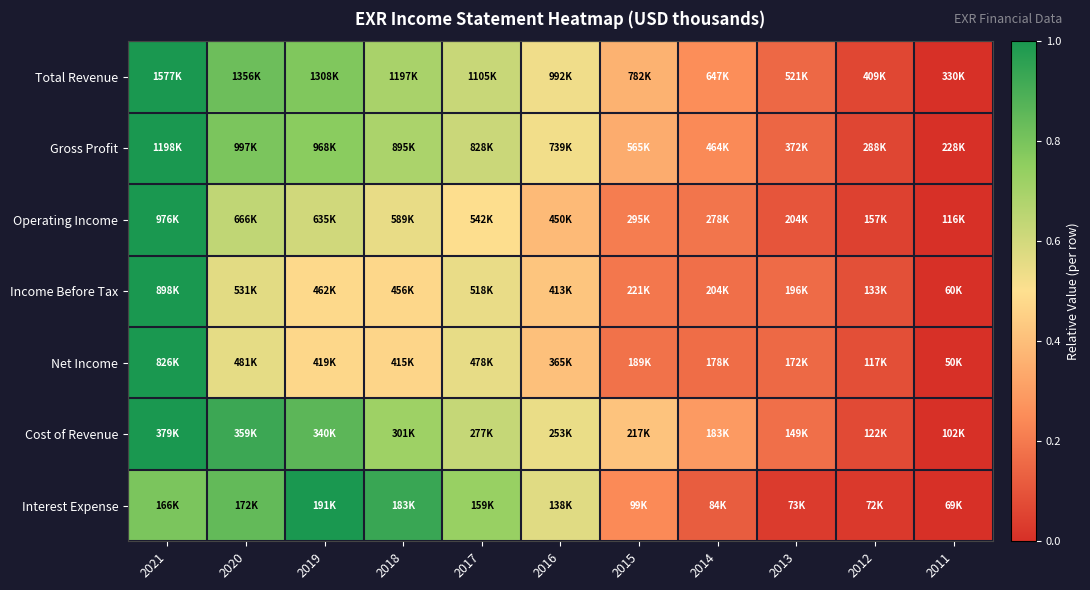

Reading left to right, what are all the values shown in this chart?

Total Revenue: 2021=1.0	2020=0.8	2019=0.8	2018=0.7	2017=0.6	2016=0.5	2015=0.4	2014=0.3	2013=0.2	2012=0.1	2011=0.0
Gross Profit: 2021=1.0	2020=0.8	2019=0.8	2018=0.7	2017=0.6	2016=0.5	2015=0.3	2014=0.2	2013=0.1	2012=0.1	2011=0.0
Operating Income: 2021=1.0	2020=0.6	2019=0.6	2018=0.6	2017=0.5	2016=0.4	2015=0.2	2014=0.2	2013=0.1	2012=0.0	2011=0.0
Income Before Tax: 2021=1.0	2020=0.6	2019=0.5	2018=0.5	2017=0.5	2016=0.4	2015=0.2	2014=0.2	2013=0.2	2012=0.1	2011=0.0
Net Income: 2021=1.0	2020=0.6	2019=0.5	2018=0.5	2017=0.6	2016=0.4	2015=0.2	2014=0.2	2013=0.2	2012=0.1	2011=0.0
Cost of Revenue: 2021=1.0	2020=0.9	2019=0.9	2018=0.7	2017=0.6	2016=0.5	2015=0.4	2014=0.3	2013=0.2	2012=0.1	2011=0.0
Interest Expense: 2021=0.8	2020=0.8	2019=1.0	2018=0.9	2017=0.7	2016=0.6	2015=0.2	2014=0.1	2013=0.0	2012=0.0	2011=0.0